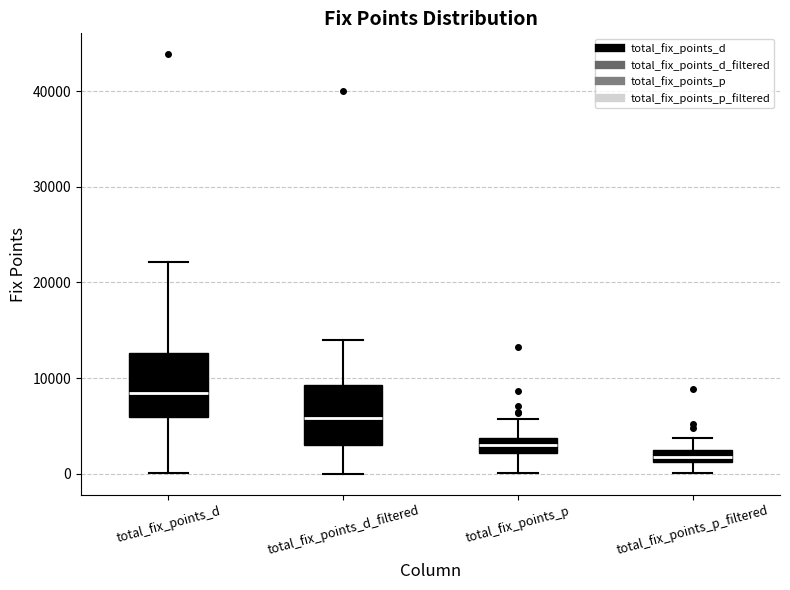

Where does the median line of the box for total_fix_points_d sit on the y-axis? The values are not printed on the chart, so give them approximately, as read against the axis.

8000